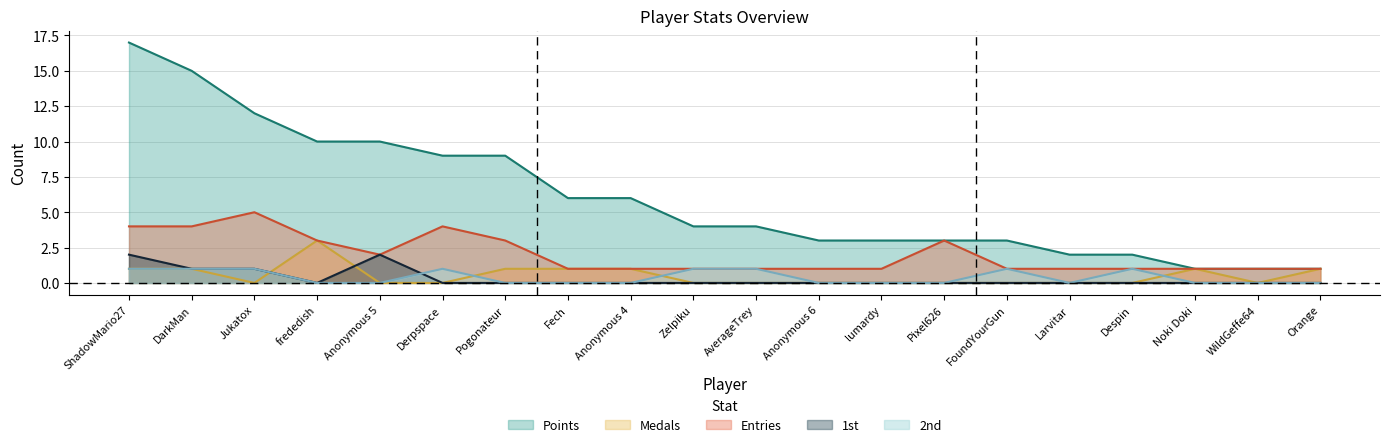

The Entries series shows 2 at Pixel626. True or false?

False